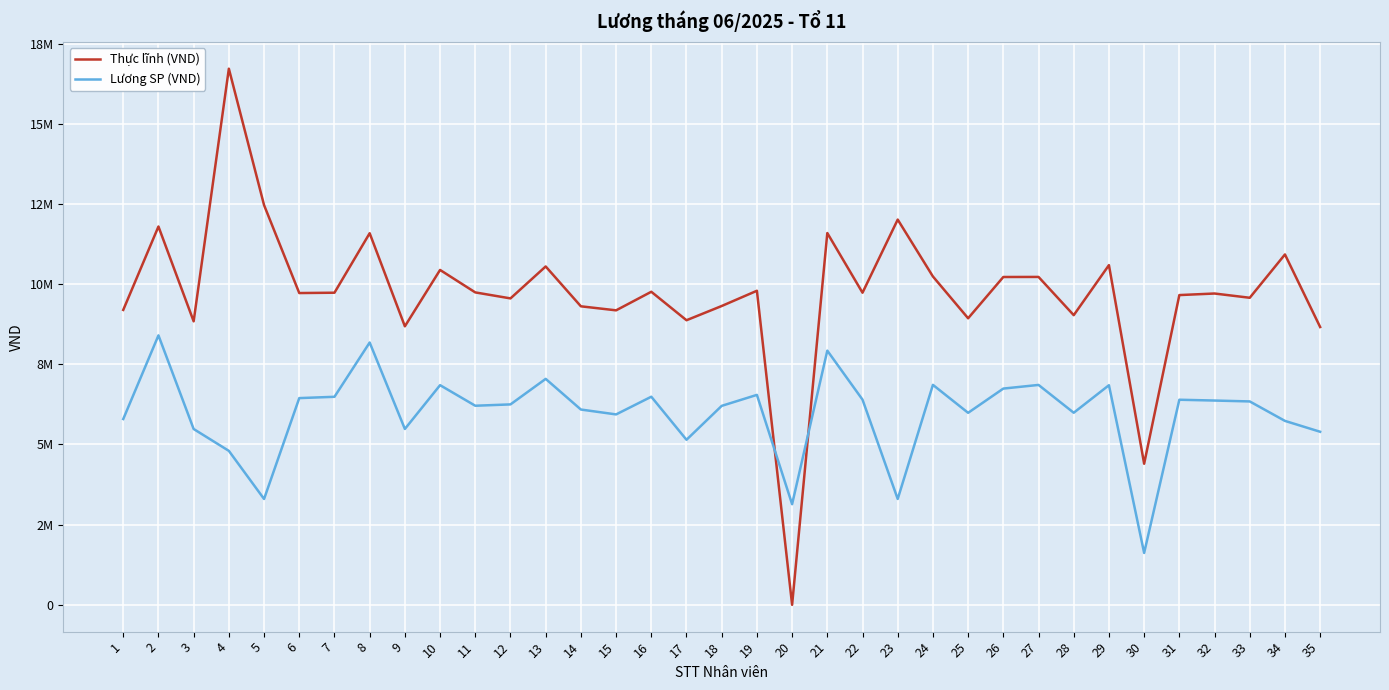

After their last crossing, which series has the higher values: Thực lĩnh (VND) or Lương SP (VND)?

Thực lĩnh (VND)